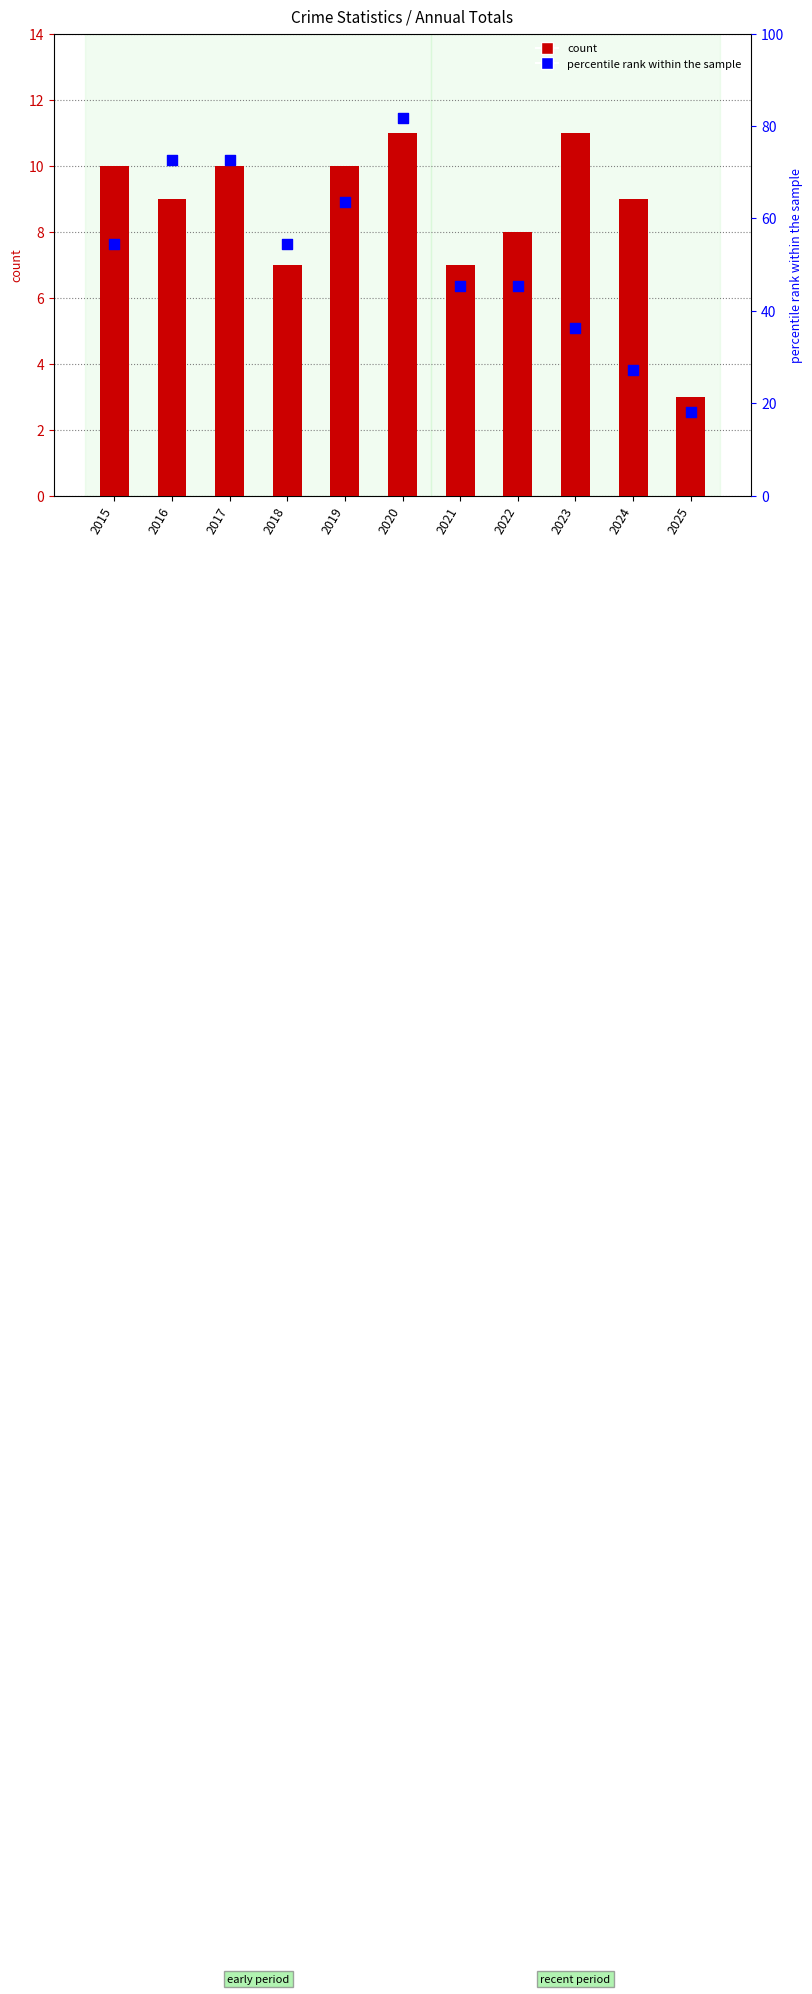

What are all the series names shown in the legend?

count, percentile rank within the sample